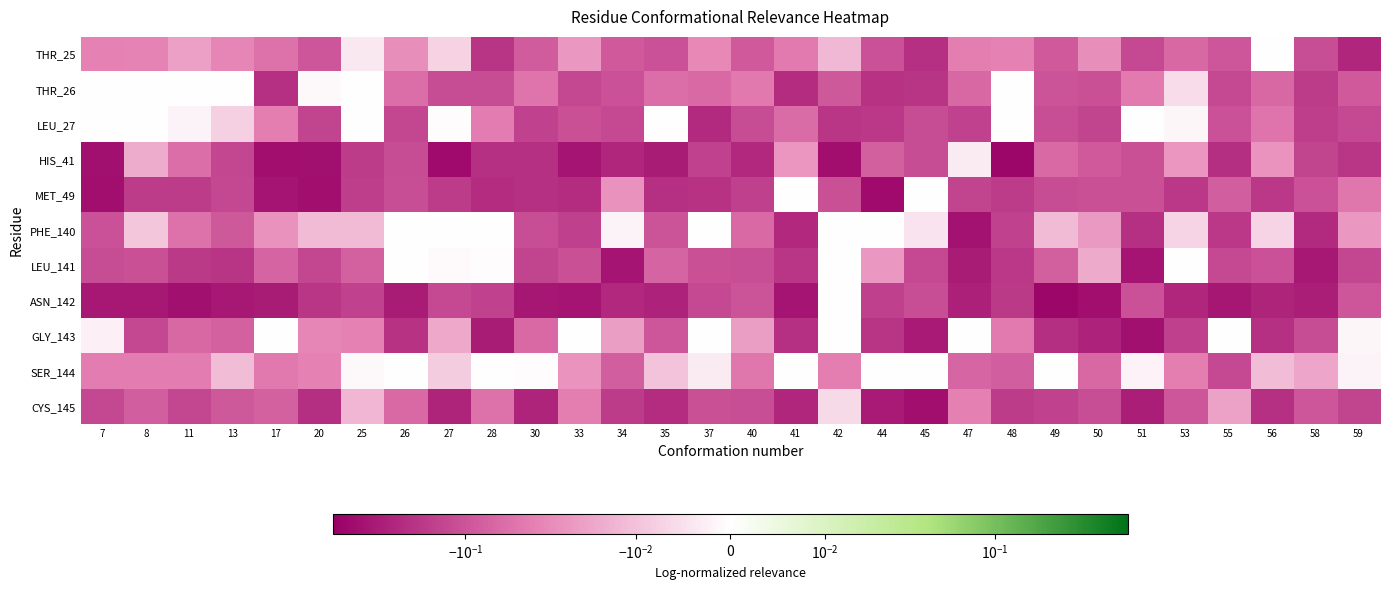

Reading right to left, what are all the values shown in this chart?

THR_25: 59=-0.3	58=-0.1	56=-0.0	55=-0.1	53=-0.1	51=-0.1	50=-0.0	49=-0.1	48=-0.0	47=-0.0	45=-0.2	44=-0.1	42=-0.0	41=-0.0	40=-0.1	37=-0.0	35=-0.1	34=-0.1	33=-0.0	30=-0.1	28=-0.2	27=-0.0	26=-0.0	25=-0.0	20=-0.1	17=-0.1	13=-0.0	11=-0.0	8=-0.0	7=-0.0
THR_26: 59=-0.1	58=-0.2	56=-0.1	55=-0.1	53=-0.0	51=-0.0	50=-0.1	49=-0.1	48=-0.0	47=-0.1	45=-0.2	44=-0.2	42=-0.1	41=-0.2	40=-0.0	37=-0.1	35=-0.1	34=-0.1	33=-0.1	30=-0.1	28=-0.1	27=-0.1	26=-0.1	25=-0.0	20=-0.0	17=-0.2	13=0.0	11=-0.0	8=0.0	7=0.0
LEU_27: 59=-0.1	58=-0.2	56=-0.1	55=-0.1	53=-0.0	51=0.0	50=-0.1	49=-0.1	48=-0.0	47=-0.1	45=-0.1	44=-0.2	42=-0.2	41=-0.1	40=-0.1	37=-0.2	35=-0.0	34=-0.1	33=-0.1	30=-0.1	28=-0.0	27=-0.0	26=-0.1	25=-0.0	20=-0.1	17=-0.0	13=-0.0	11=-0.0	8=-0.0	7=-0.0
HIS_41: 59=-0.2	58=-0.1	56=-0.0	55=-0.2	53=-0.0	51=-0.1	50=-0.1	49=-0.1	48=-0.5	47=-0.0	45=-0.1	44=-0.1	42=-0.4	41=-0.0	40=-0.3	37=-0.1	35=-0.3	34=-0.3	33=-0.4	30=-0.2	28=-0.2	27=-0.5	26=-0.1	25=-0.2	20=-0.4	17=-0.4	13=-0.1	11=-0.1	8=-0.0	7=-0.4
MET_49: 59=-0.0	58=-0.1	56=-0.2	55=-0.1	53=-0.2	51=-0.1	50=-0.1	49=-0.1	48=-0.2	47=-0.1	45=-0.0	44=-0.5	42=-0.1	41=0.0	40=-0.2	37=-0.2	35=-0.2	34=-0.0	33=-0.2	30=-0.2	28=-0.2	27=-0.2	26=-0.1	25=-0.2	20=-0.4	17=-0.4	13=-0.1	11=-0.2	8=-0.2	7=-0.4
PHE_140: 59=-0.0	58=-0.2	56=-0.0	55=-0.2	53=-0.0	51=-0.2	50=-0.0	49=-0.0	48=-0.1	47=-0.4	45=-0.0	44=0.0	42=0.0	41=-0.3	40=-0.1	37=-0.0	35=-0.1	34=-0.0	33=-0.2	30=-0.1	28=0.0	27=0.0	26=0.0	25=-0.0	20=-0.0	17=-0.0	13=-0.1	11=-0.1	8=-0.0	7=-0.1
LEU_141: 59=-0.1	58=-0.3	56=-0.1	55=-0.1	53=0.0	51=-0.4	50=-0.0	49=-0.1	48=-0.2	47=-0.3	45=-0.1	44=-0.0	42=0.0	41=-0.2	40=-0.1	37=-0.1	35=-0.1	34=-0.4	33=-0.1	30=-0.1	28=-0.0	27=-0.0	26=0.0	25=-0.1	20=-0.1	17=-0.1	13=-0.2	11=-0.2	8=-0.1	7=-0.1
ASN_142: 59=-0.1	58=-0.3	56=-0.3	55=-0.4	53=-0.3	51=-0.1	50=-0.4	49=-0.5	48=-0.2	47=-0.3	45=-0.1	44=-0.2	42=-0.0	41=-0.4	40=-0.1	37=-0.1	35=-0.3	34=-0.3	33=-0.4	30=-0.4	28=-0.1	27=-0.1	26=-0.3	25=-0.1	20=-0.2	17=-0.3	13=-0.4	11=-0.4	8=-0.4	7=-0.4
GLY_143: 59=-0.0	58=-0.1	56=-0.2	55=0.0	53=-0.2	51=-0.4	50=-0.3	49=-0.2	48=-0.0	47=0.0	45=-0.3	44=-0.2	42=0.0	41=-0.2	40=-0.0	37=-0.0	35=-0.1	34=-0.0	33=0.0	30=-0.1	28=-0.3	27=-0.0	26=-0.2	25=-0.0	20=-0.0	17=-0.0	13=-0.1	11=-0.1	8=-0.1	7=-0.0
SER_144: 59=-0.0	58=-0.0	56=-0.0	55=-0.1	53=-0.0	51=-0.0	50=-0.1	49=0.0	48=-0.1	47=-0.1	45=0.0	44=0.0	42=-0.0	41=-0.0	40=-0.0	37=-0.0	35=-0.0	34=-0.1	33=-0.0	30=-0.0	28=0.0	27=-0.0	26=0.0	25=-0.0	20=-0.0	17=-0.0	13=-0.0	11=-0.0	8=-0.0	7=-0.0
CYS_145: 59=-0.1	58=-0.1	56=-0.2	55=-0.0	53=-0.1	51=-0.3	50=-0.1	49=-0.1	48=-0.2	47=-0.0	45=-0.4	44=-0.3	42=-0.0	41=-0.3	40=-0.1	37=-0.1	35=-0.2	34=-0.2	33=-0.0	30=-0.3	28=-0.1	27=-0.3	26=-0.1	25=-0.0	20=-0.2	17=-0.1	13=-0.1	11=-0.1	8=-0.1	7=-0.1